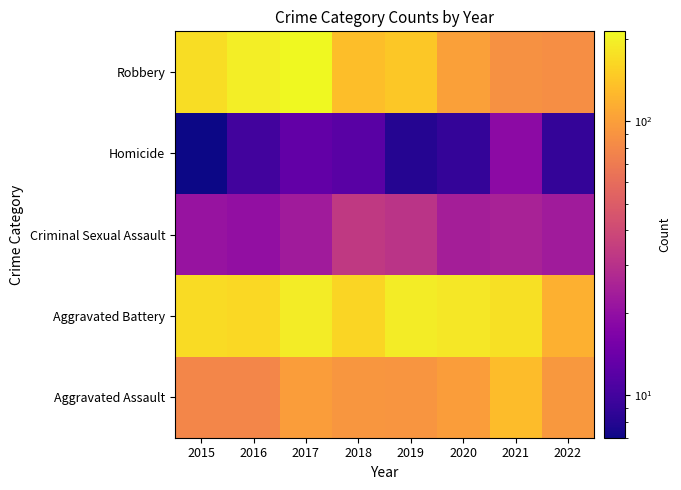

What is the difference between the highest and lowest values at 2016?

186